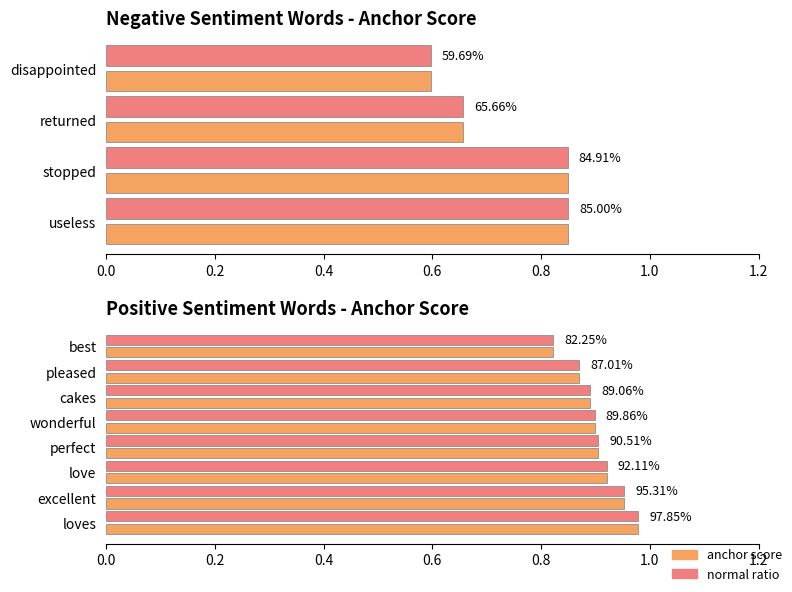

What is the maximum value shown in the chart?

1.0